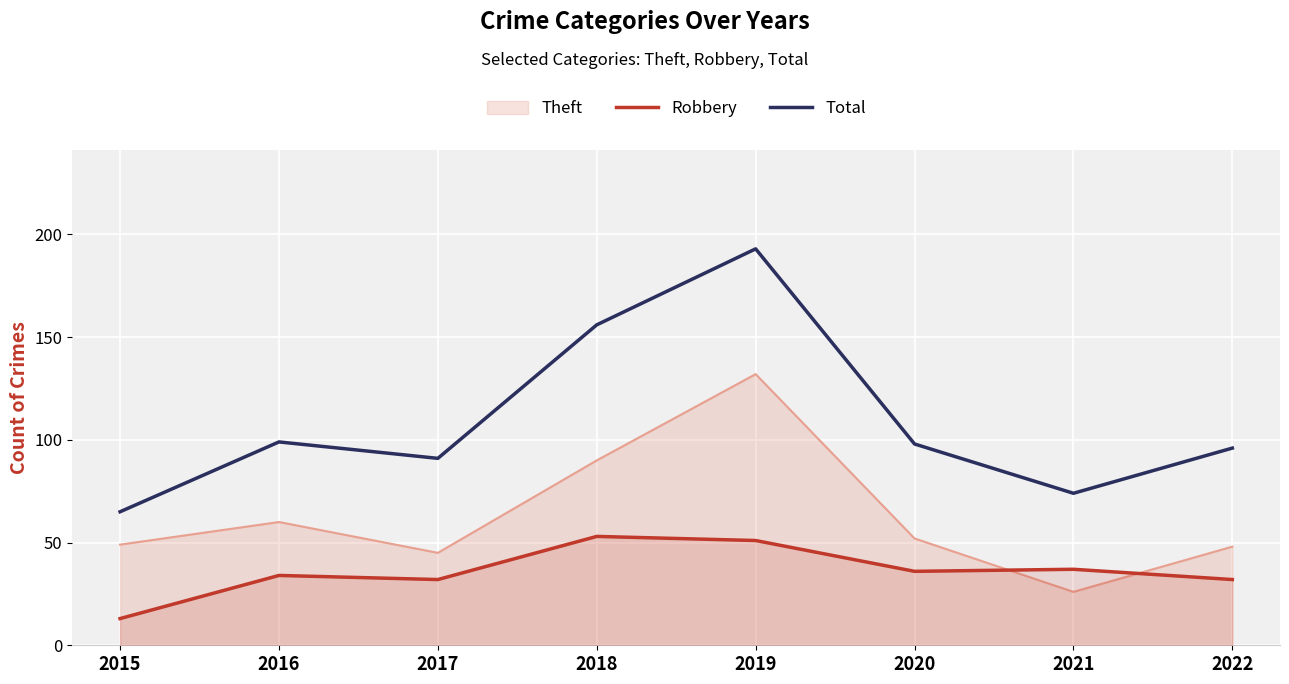

What is the approximate value of Total at 2020?

98